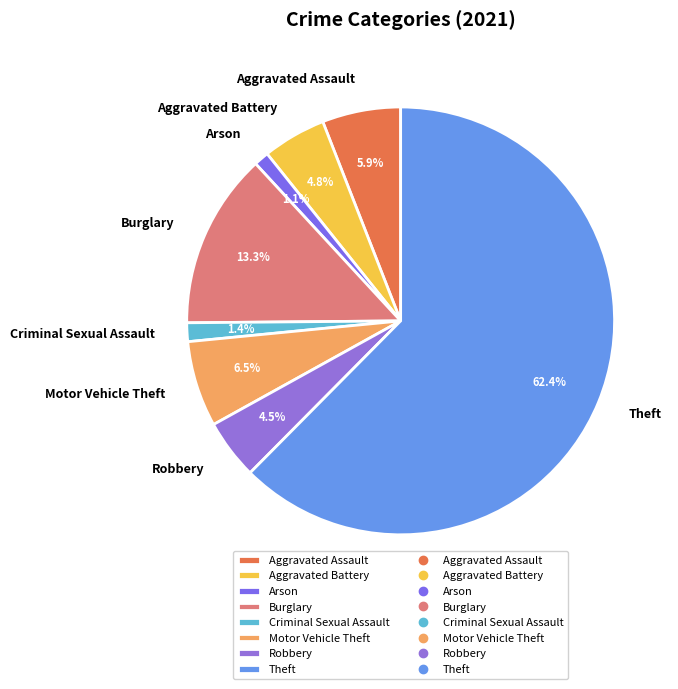

What is the largest slice in the pie chart?

Theft